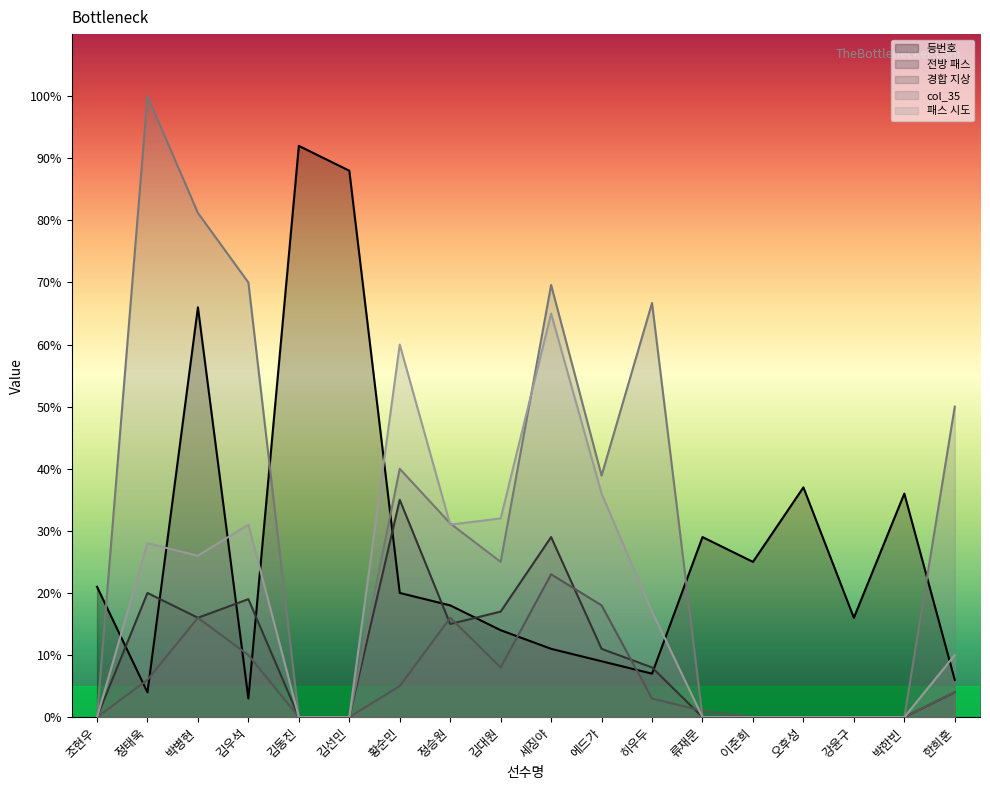

True or false: col_35 has more than 2 interior local peaks.

True